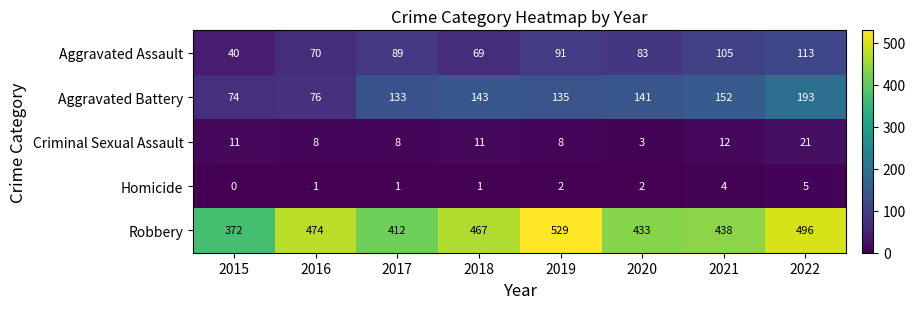

True or false: Criminal Sexual Assault has a value of 3 at 2018.

False